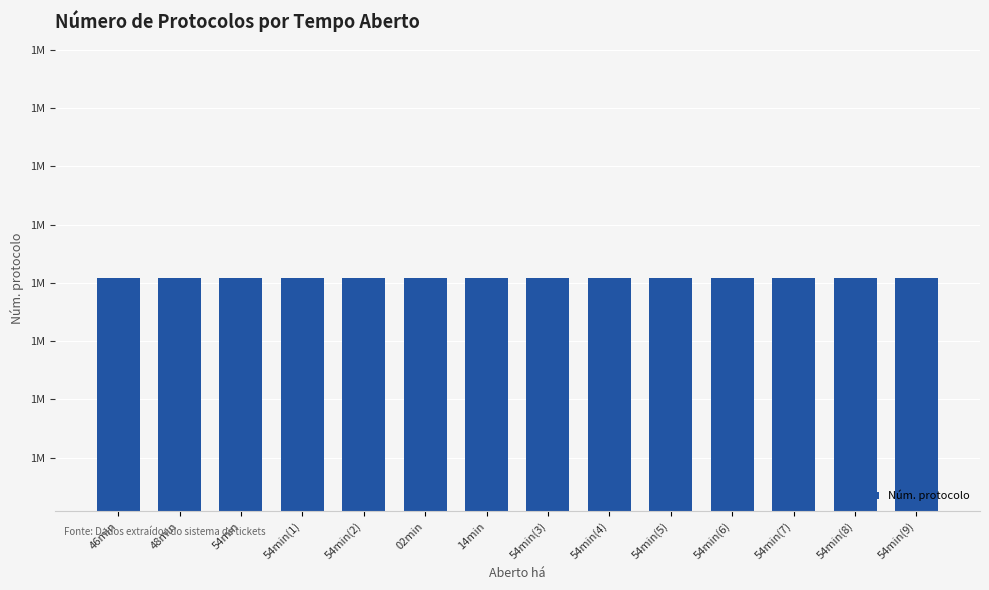

At which label is the value closest to 1980209?

54min